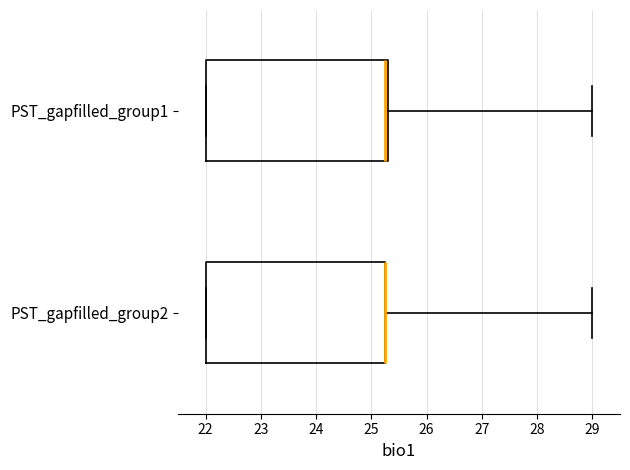

Reading bottom to top, transcribe this box plot: for each box, give where its median line is, the range the box spans, and where its two whiskers end, as read against the x-axis. The values are not printed on the chart, so give them approximately, as read against the axis.

PST_gapfilled_group2: median 25.2 (drawn on the box's right edge), box 22.0 to 25.2, whiskers 22.0 to 29.0
PST_gapfilled_group1: median 25.2, box 22.0 to 25.3, whiskers 22.0 to 29.0